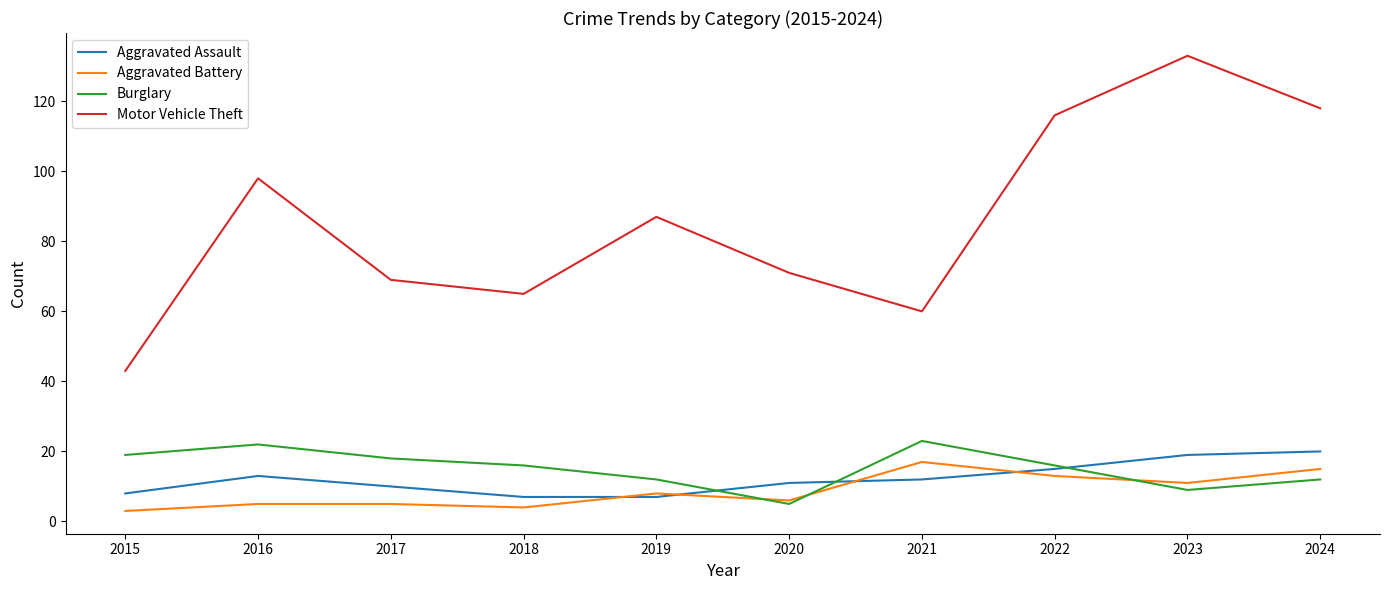

What is the highest value of the Aggravated Battery series?

17